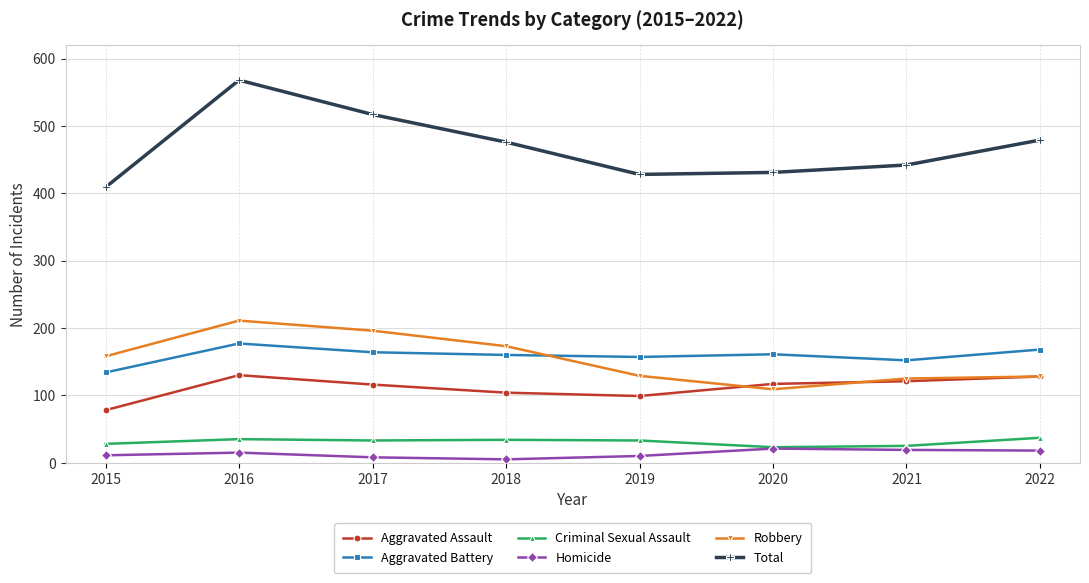

True or false: Aggravated Assault and Criminal Sexual Assault cross at least once.

False